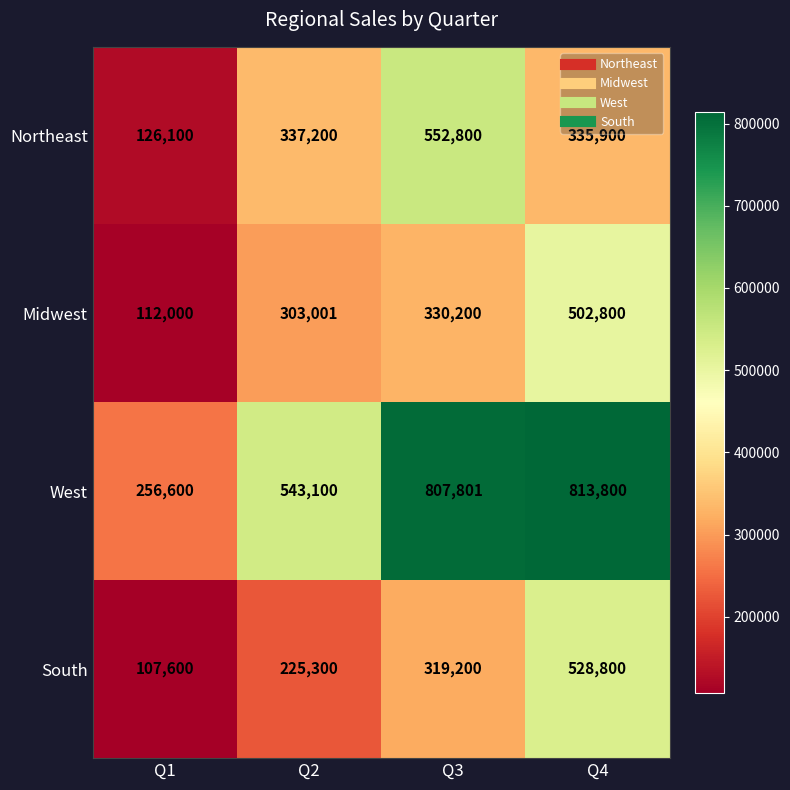

How many values in the Midwest series are below 330200?

2